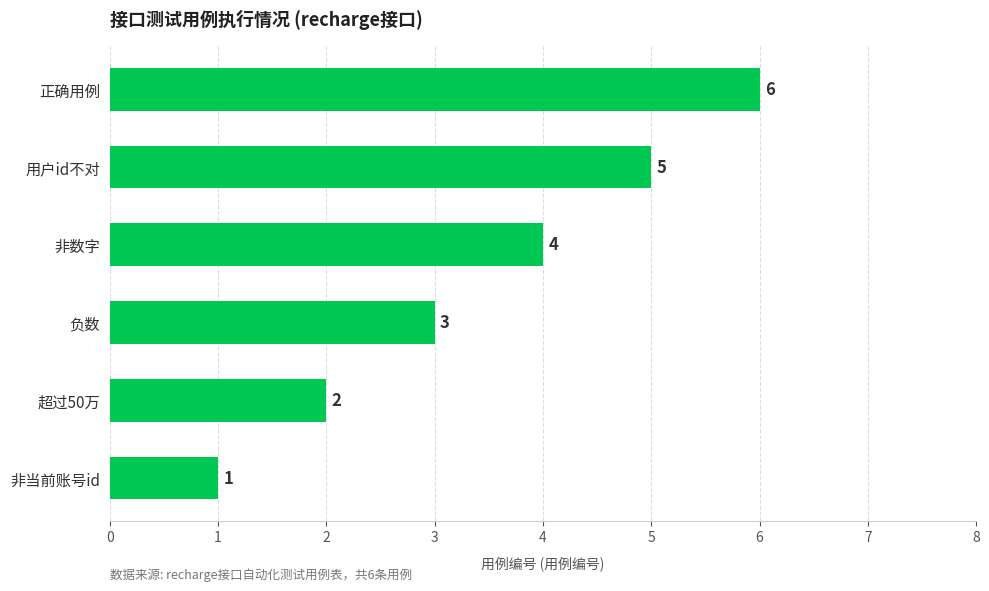

What is the ratio of the value at 超过50万 to the value at 非当前账号id?

2.0